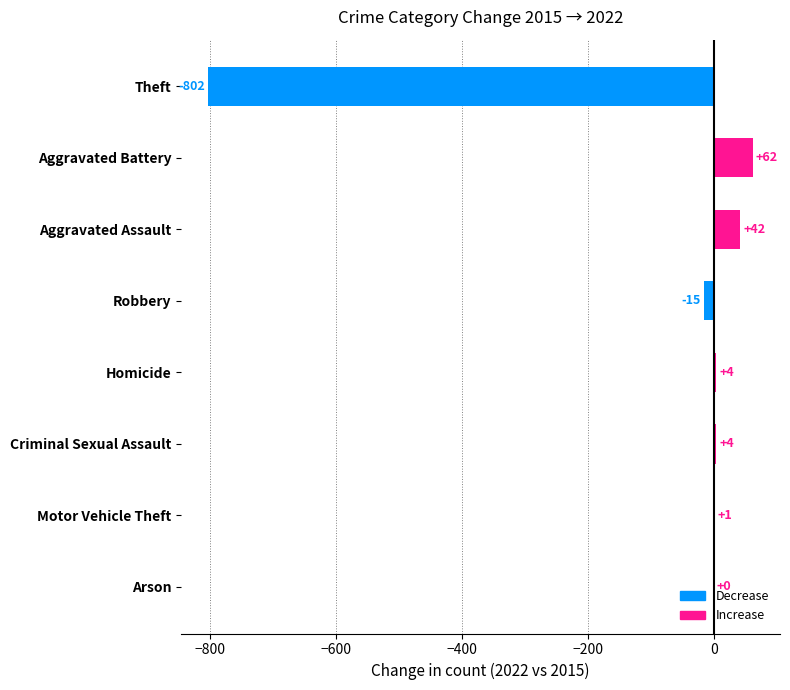

The value at Aggravated Battery is 62. True or false?

True